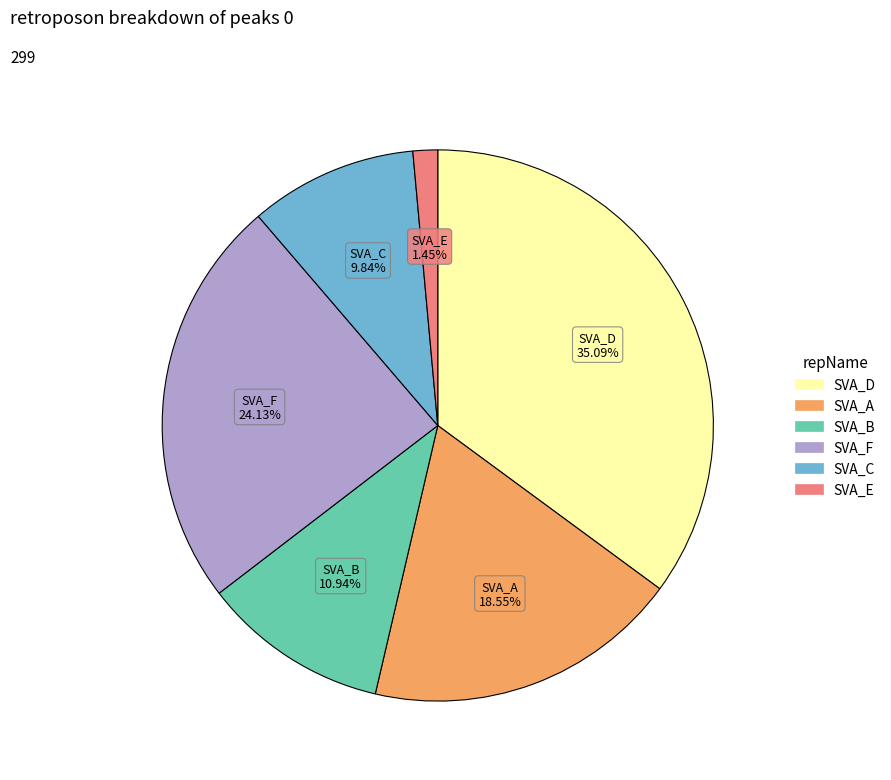

Is there a majority slice in this chart?

No